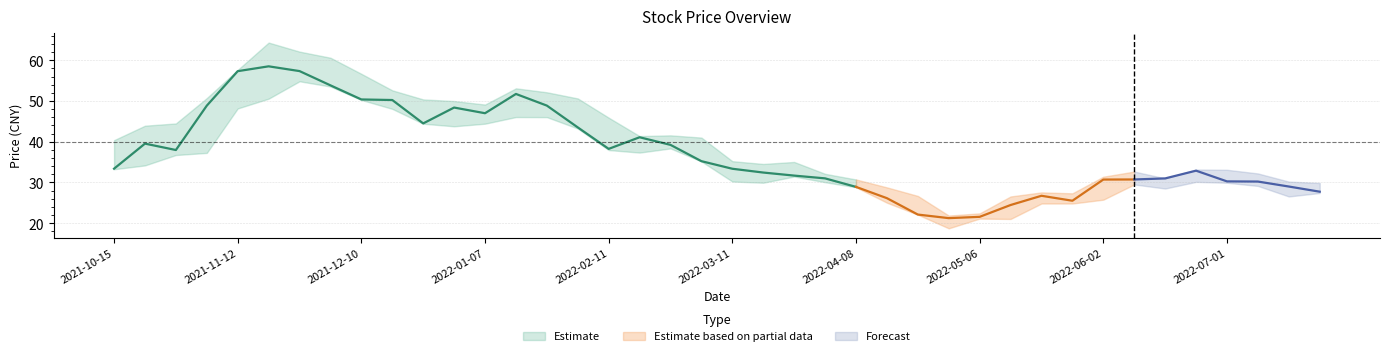

The value of 最高 at 2022-01-07 is 49.1. True or false?

True